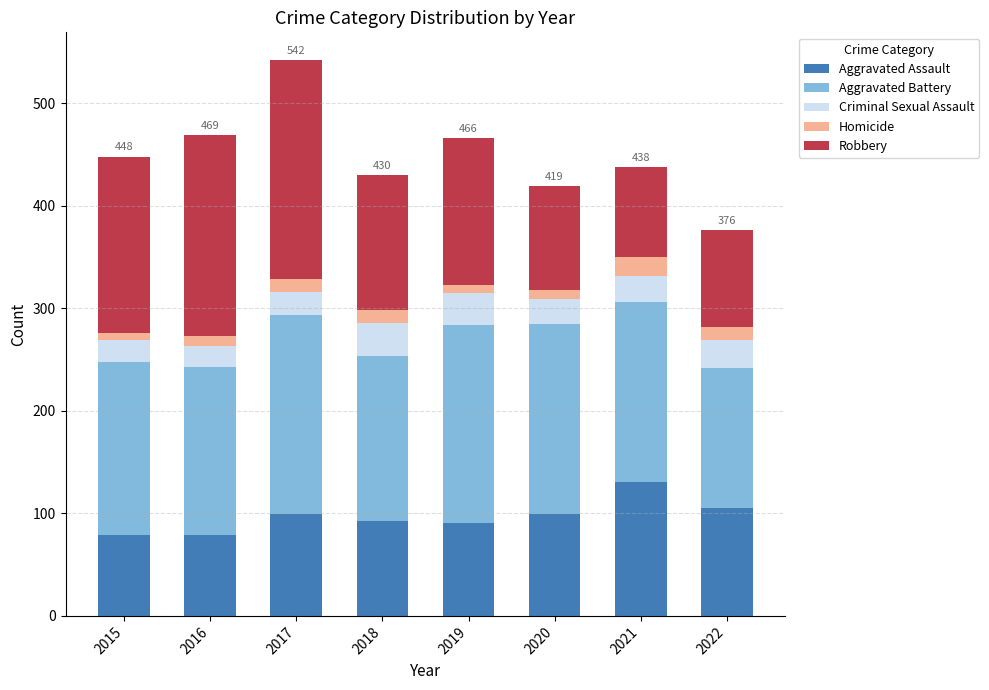

What is the maximum value for Aggravated Assault?

131